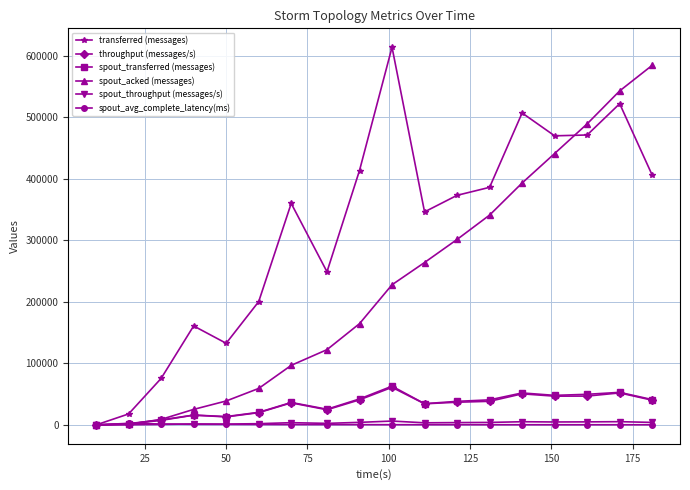

True or false: throughput (messages/s) has more than 1 points higher than both neighbors.

True